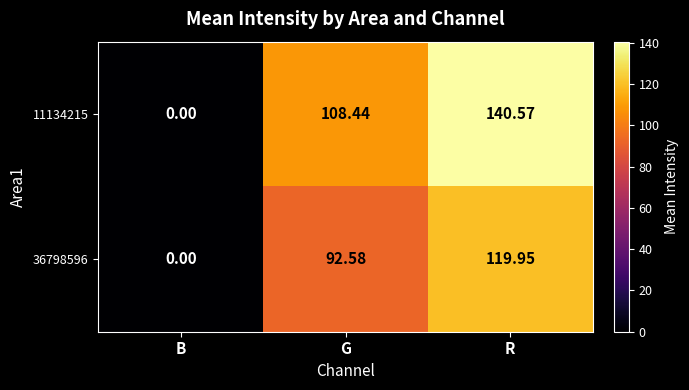

Which series has the largest range (max minus min)?

11134215